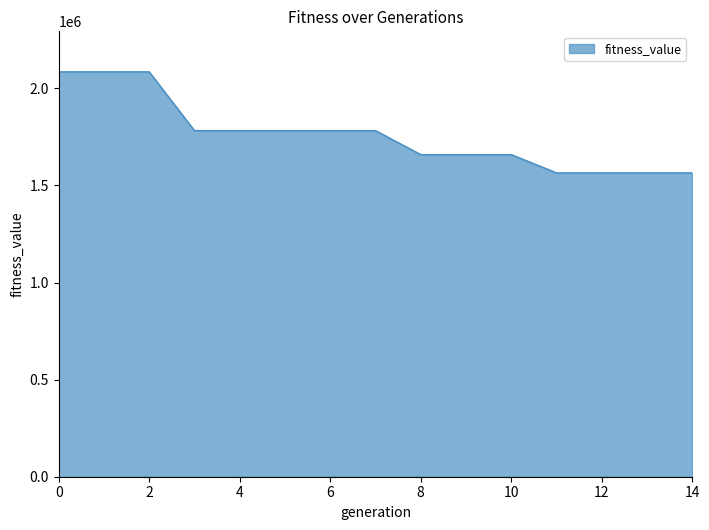

What is the difference between the maximum and minimum values?

520397.5